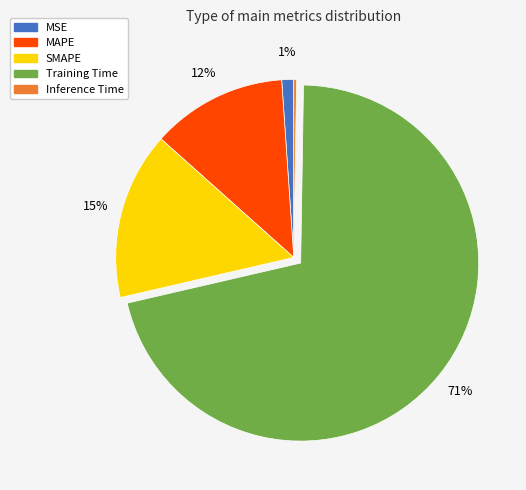

To the nearest percent, what is the average slice percentage?

20%